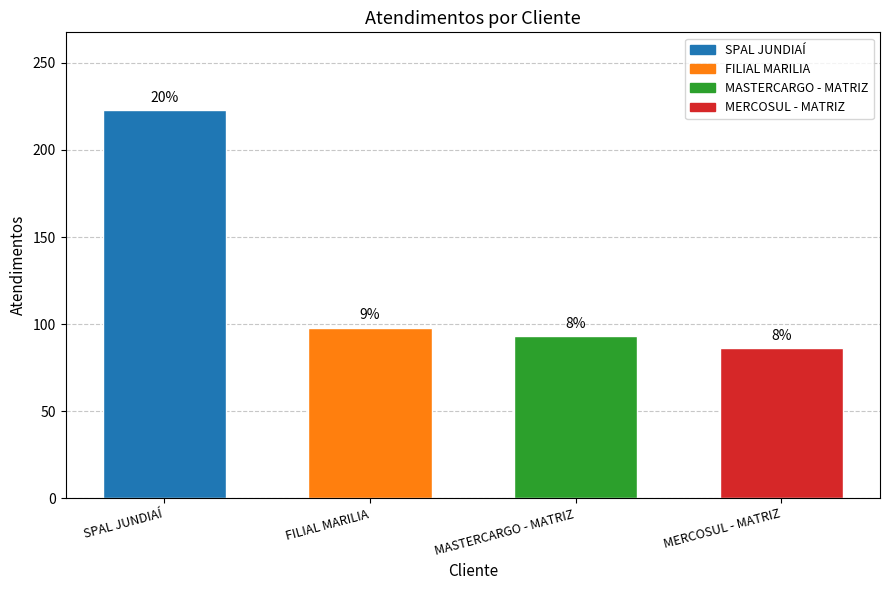

List the labels in order of value, smallest first.

MERCOSUL - MATRIZ, MASTERCARGO - MATRIZ, FILIAL MARILIA, SPAL JUNDIAÍ